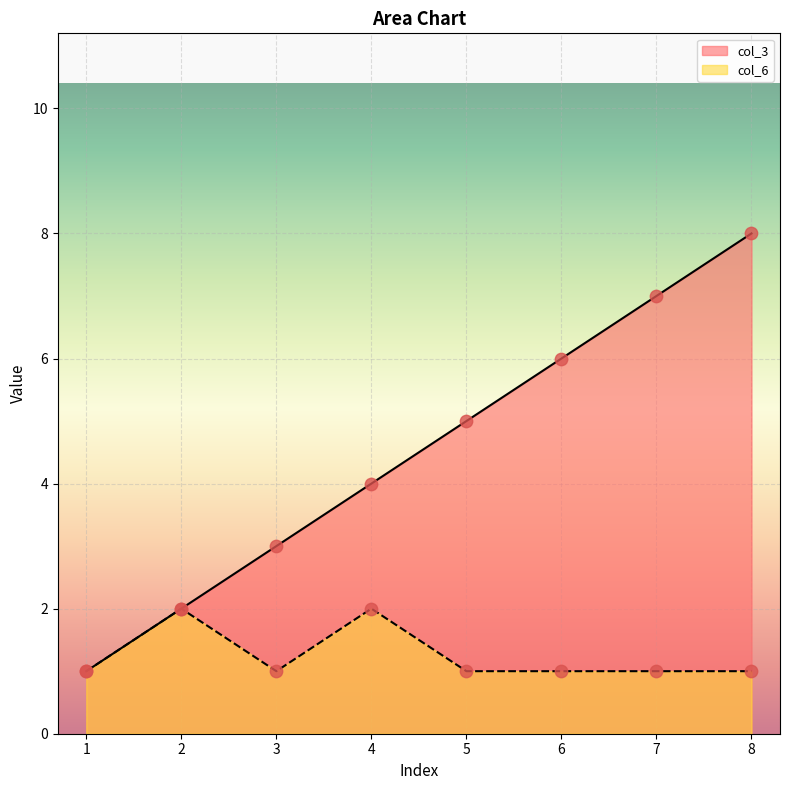

Which series reaches the maximum Y coordinate?

col_3